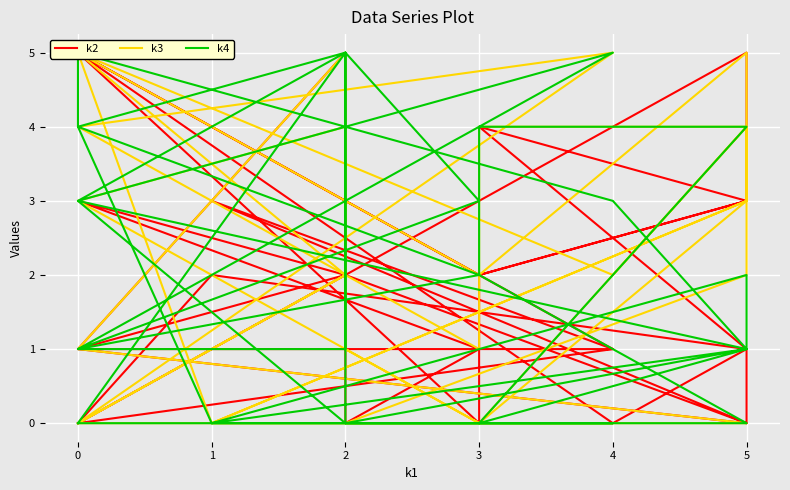

What are all the series names shown in the legend?

k2, k3, k4